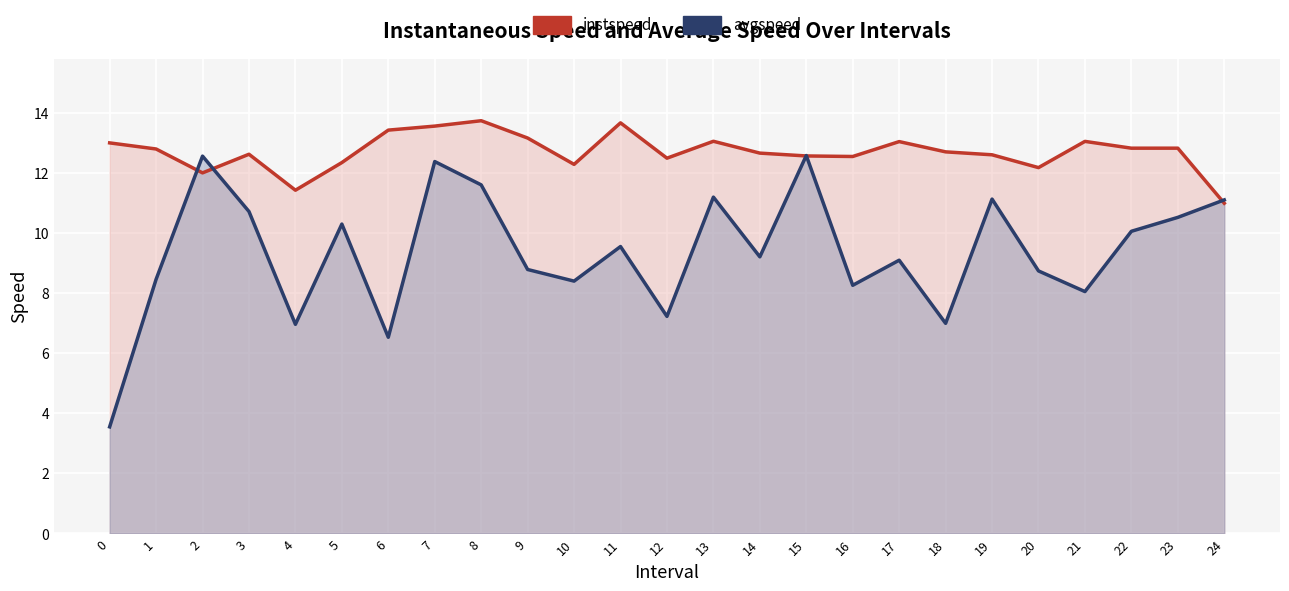

At which category is the sum across all series the highest?

7